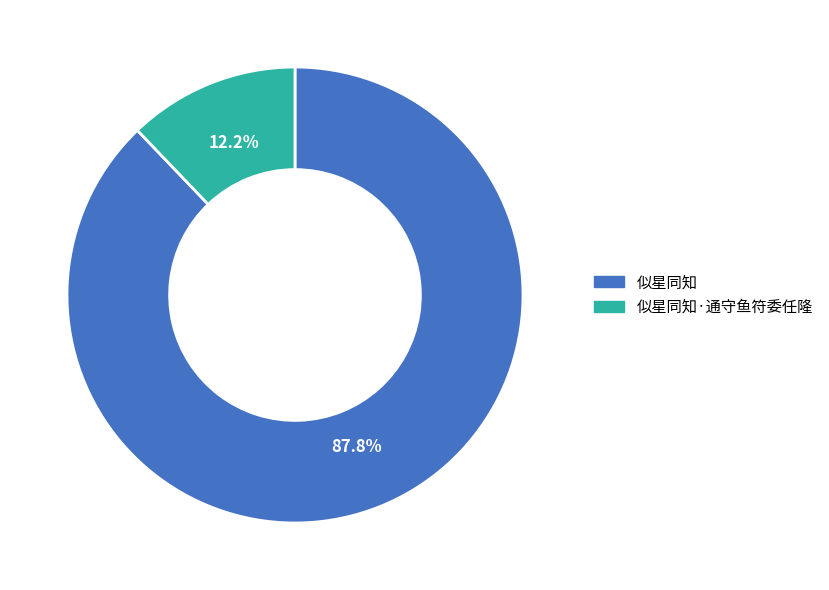

True or false: 似星同知 accounts for 73% of the total.

False